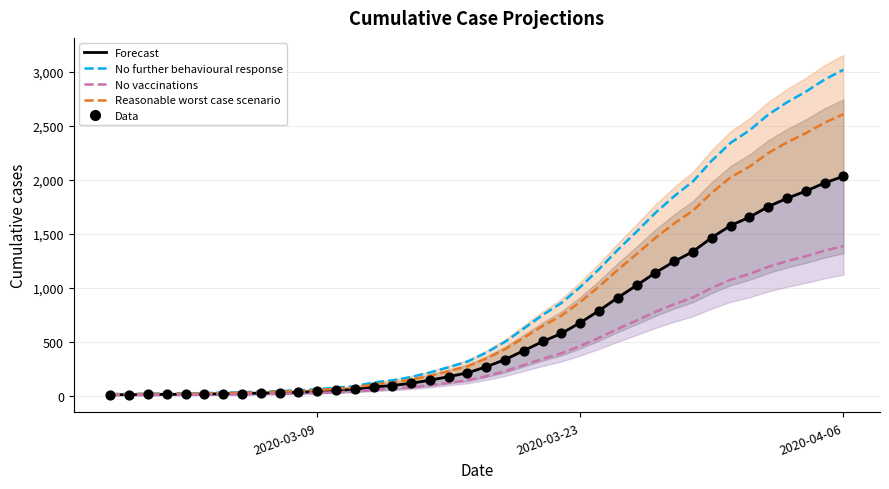

Which series contains the highest Y value?

No further behavioural response